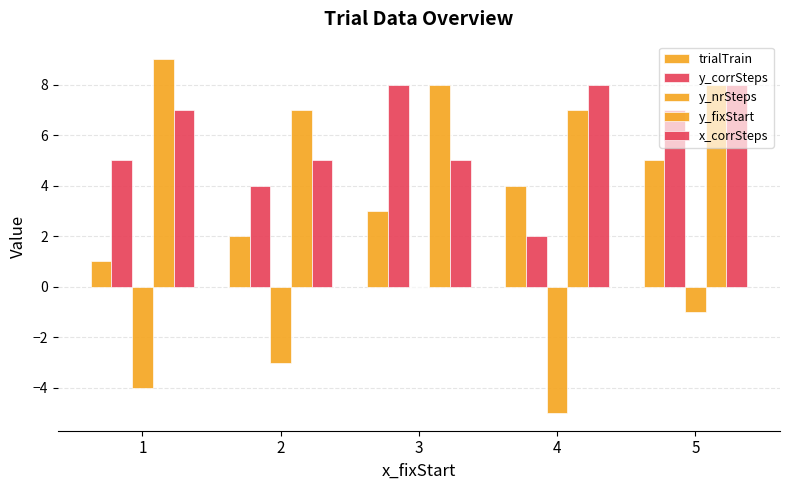

Reading left to right, extract all data points from this chart.

trialTrain: 1	2	3	4	5
y_corrSteps: 5	4	8	2	7
y_nrSteps: -4	-3	0	-5	-1
y_fixStart: 9	7	8	7	8
x_corrSteps: 7	5	5	8	8